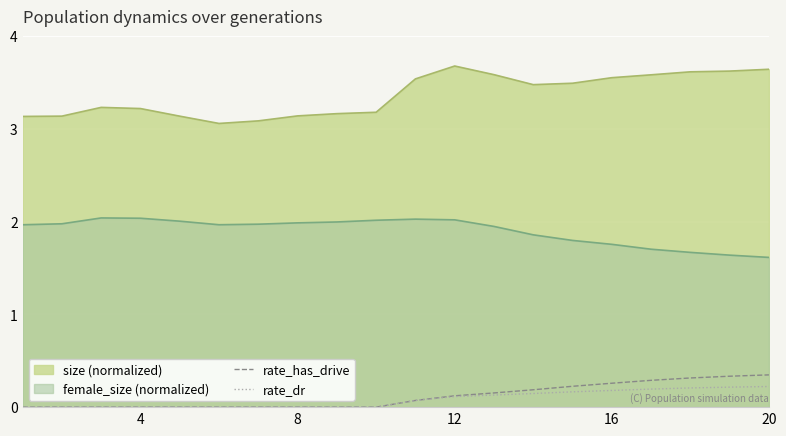

Which series has the largest total across all categories?

size (normalized)